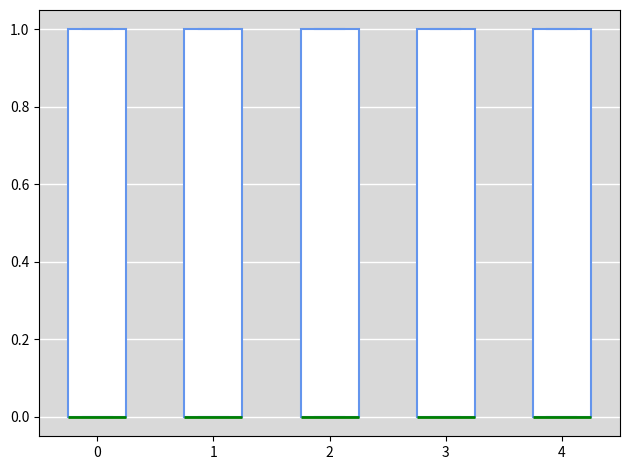

Reading left to right, transcribe this box plot: for each box, give where its median line is, the range the box spans, and where its two whiskers end, as read against the y-axis. The values are not printed on the chart, so give them approximately, as read against the axis.

0: median 0 (drawn on the box's lower edge), box 0 to 1, whiskers 0 to 1
1: median 0 (drawn on the box's lower edge), box 0 to 1, whiskers 0 to 1
2: median 0 (drawn on the box's lower edge), box 0 to 1, whiskers 0 to 1
3: median 0 (drawn on the box's lower edge), box 0 to 1, whiskers 0 to 1
4: median 0 (drawn on the box's lower edge), box 0 to 1, whiskers 0 to 1